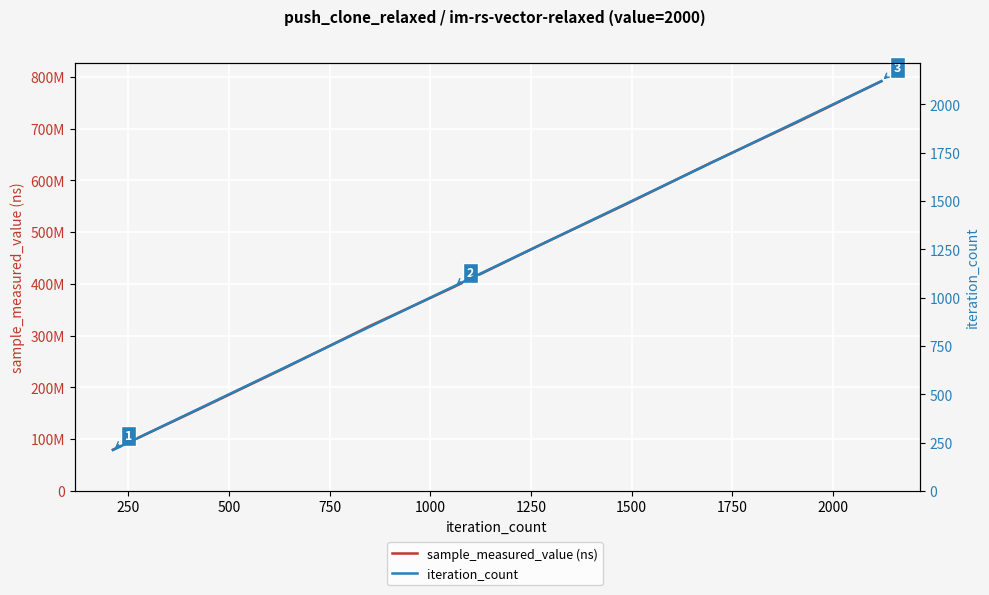

Reading left to right, list all the values displayed in this chart.

sample_measured_value (ns): 79689427	157407571	236501189	317918216	394499568	474751380	553054799	633647843	711035733	791418291
iteration_count: 212	424	636	848	1060	1272	1484	1696	1908	2120